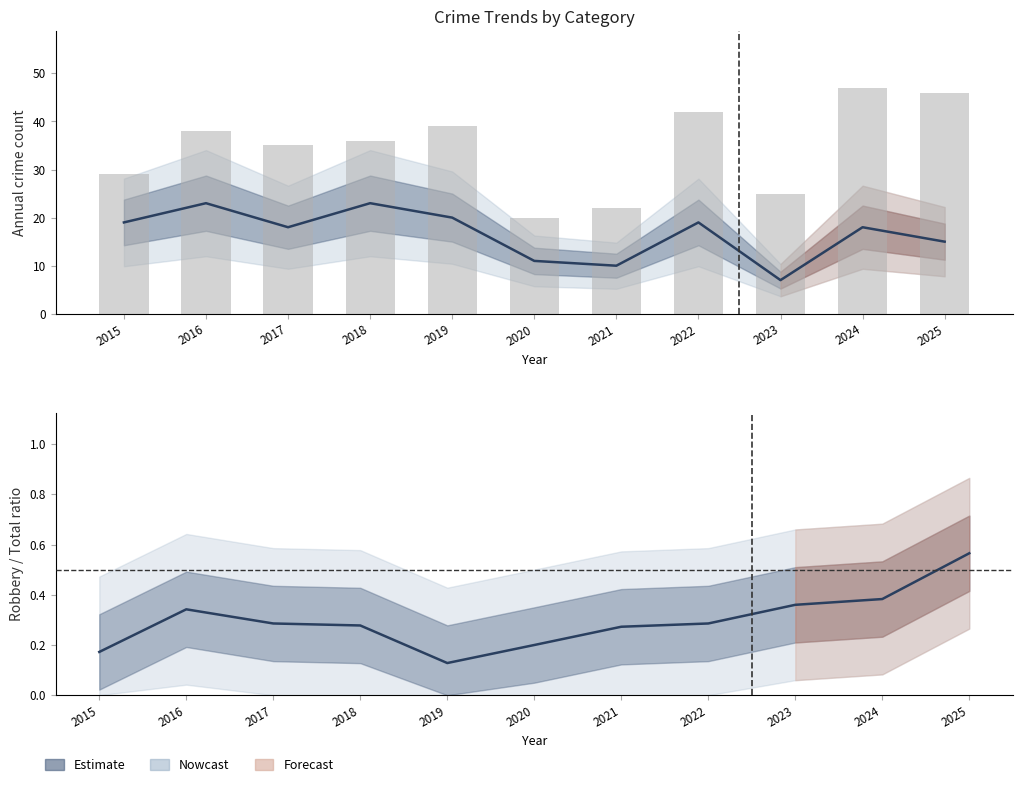

What is the minimum value shown in the chart?

0.1